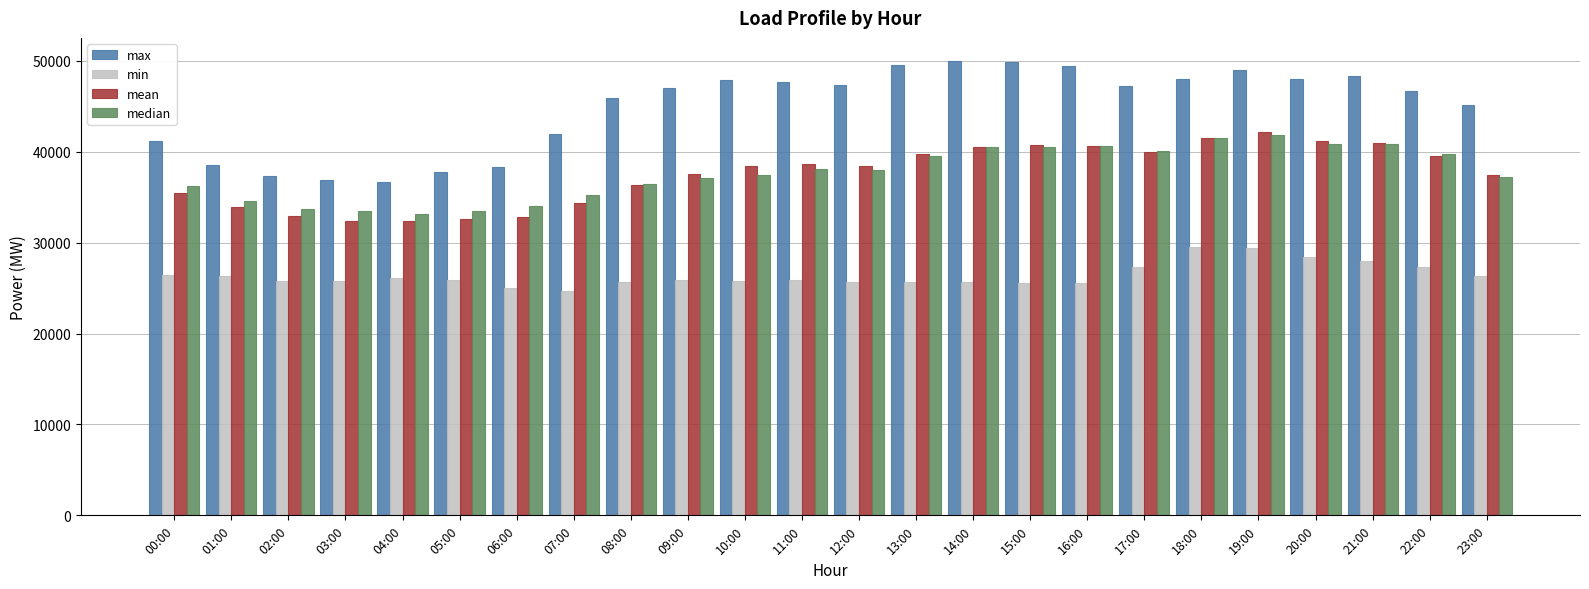

What is the maximum value for median?

41806.9